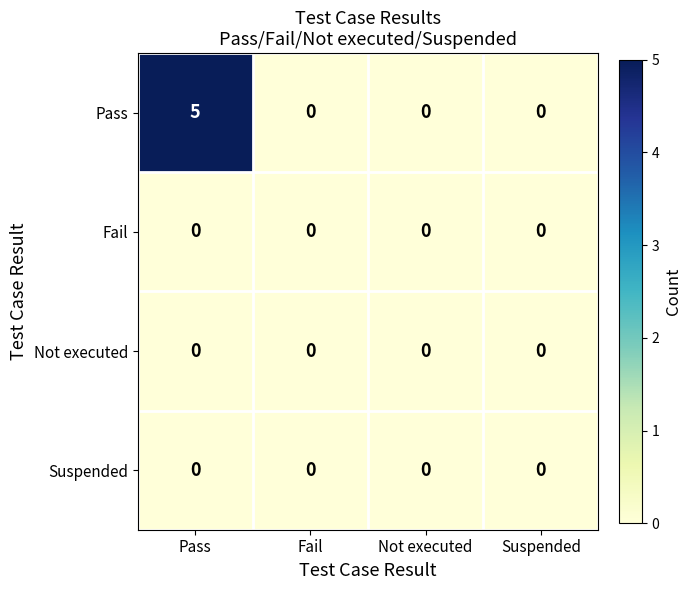

Reading left to right, transcribe all the data shown in this chart.

Pass: Pass=5	Fail=0	Not executed=0	Suspended=0
Fail: Pass=0	Fail=0	Not executed=0	Suspended=0
Not executed: Pass=0	Fail=0	Not executed=0	Suspended=0
Suspended: Pass=0	Fail=0	Not executed=0	Suspended=0